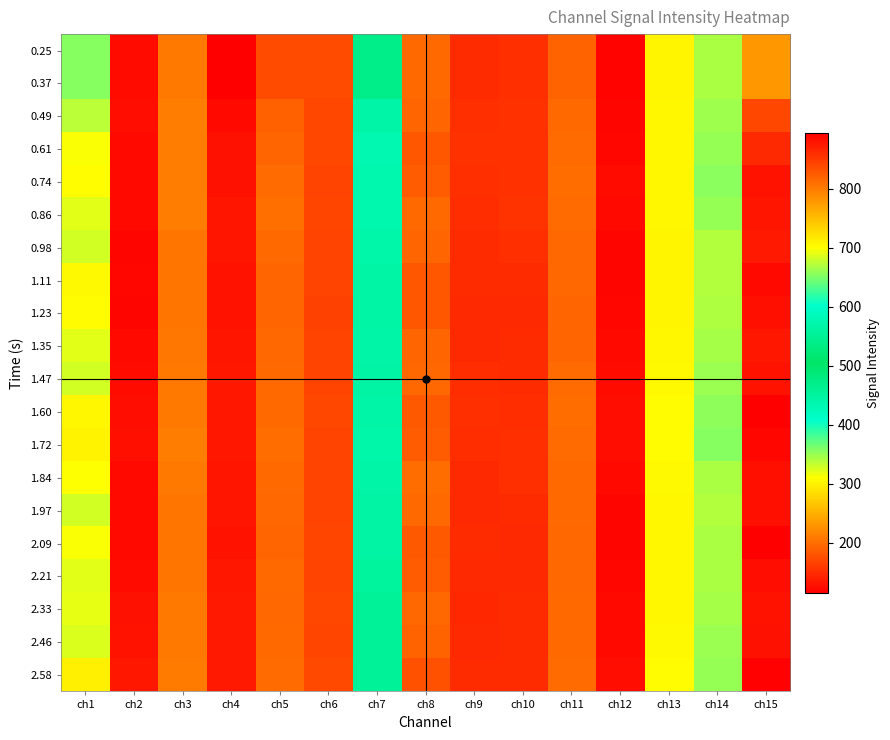

Reading right to left, transcribe all the data shown in this chart.

0.25: ch15=779	ch14=343	ch13=303	ch12=119	ch11=192	ch10=153	ch9=150	ch8=196	ch7=540	ch6=174	ch5=174	ch4=115	ch3=208	ch2=125	ch1=654
0.37: ch15=779	ch14=343	ch13=303	ch12=119	ch11=192	ch10=153	ch9=150	ch8=196	ch7=540	ch6=174	ch5=174	ch4=115	ch3=208	ch2=125	ch1=654
0.49: ch15=839	ch14=347	ch13=304	ch12=121	ch11=197	ch10=154	ch9=153	ch8=194	ch7=567	ch6=171	ch5=191	ch4=123	ch3=211	ch2=126	ch1=674
0.61: ch15=862	ch14=351	ch13=304	ch12=122	ch11=198	ch10=154	ch9=154	ch8=183	ch7=577	ch6=171	ch5=193	ch4=130	ch3=212	ch2=124	ch1=697
0.74: ch15=879	ch14=355	ch13=304	ch12=125	ch11=199	ch10=154	ch9=153	ch8=186	ch7=575	ch6=168	ch5=198	ch4=129	ch3=211	ch2=123	ch1=700
0.86: ch15=877	ch14=351	ch13=304	ch12=123	ch11=198	ch10=155	ch9=151	ch8=197	ch7=574	ch6=169	ch5=201	ch4=132	ch3=211	ch2=123	ch1=689
0.98: ch15=874	ch14=340	ch13=303	ch12=120	ch11=195	ch10=152	ch9=149	ch8=194	ch7=569	ch6=167	ch5=196	ch4=132	ch3=206	ch2=121	ch1=683
1.11: ch15=887	ch14=339	ch13=303	ch12=121	ch11=195	ch10=149	ch9=150	ch8=183	ch7=565	ch6=168	ch5=193	ch4=131	ch3=206	ch2=122	ch1=704
1.23: ch15=882	ch14=341	ch13=303	ch12=122	ch11=193	ch10=148	ch9=147	ch8=183	ch7=565	ch6=166	ch5=193	ch4=131	ch3=206	ch2=121	ch1=703
1.35: ch15=876	ch14=344	ch13=304	ch12=123	ch11=194	ch10=150	ch9=147	ch8=194	ch7=566	ch6=167	ch5=195	ch4=132	ch3=207	ch2=123	ch1=689
1.47: ch15=879	ch14=349	ch13=306	ch12=125	ch11=198	ch10=149	ch9=151	ch8=195	ch7=563	ch6=168	ch5=196	ch4=134	ch3=209	ch2=125	ch1=682
1.60: ch15=894	ch14=354	ch13=308	ch12=127	ch11=199	ch10=151	ch9=153	ch8=185	ch7=566	ch6=171	ch5=196	ch4=134	ch3=209	ch2=127	ch1=705
1.72: ch15=888	ch14=356	ch13=308	ch12=127	ch11=198	ch10=153	ch9=151	ch8=186	ch7=570	ch6=168	ch5=199	ch4=134	ch3=211	ch2=128	ch1=709
1.84: ch15=882	ch14=343	ch13=306	ch12=123	ch11=197	ch10=152	ch9=148	ch8=199	ch7=567	ch6=168	ch5=197	ch4=133	ch3=209	ch2=124	ch1=699
1.97: ch15=882	ch14=340	ch13=305	ch12=121	ch11=196	ch10=149	ch9=148	ch8=196	ch7=563	ch6=167	ch5=195	ch4=133	ch3=206	ch2=123	ch1=682
2.09: ch15=895	ch14=342	ch13=305	ch12=121	ch11=195	ch10=148	ch9=150	ch8=184	ch7=563	ch6=169	ch5=193	ch4=131	ch3=205	ch2=124	ch1=698
2.21: ch15=884	ch14=343	ch13=304	ch12=122	ch11=195	ch10=148	ch9=148	ch8=186	ch7=557	ch6=168	ch5=196	ch4=134	ch3=206	ch2=125	ch1=688
2.33: ch15=879	ch14=345	ch13=305	ch12=124	ch11=197	ch10=149	ch9=146	ch8=195	ch7=553	ch6=170	ch5=195	ch4=135	ch3=209	ch2=130	ch1=690
2.46: ch15=881	ch14=349	ch13=306	ch12=124	ch11=197	ch10=149	ch9=148	ch8=192	ch7=554	ch6=169	ch5=196	ch4=135	ch3=208	ch2=131	ch1=685
2.58: ch15=893	ch14=351	ch13=307	ch12=126	ch11=198	ch10=150	ch9=150	ch8=178	ch7=555	ch6=172	ch5=198	ch4=136	ch3=210	ch2=134	ch1=712